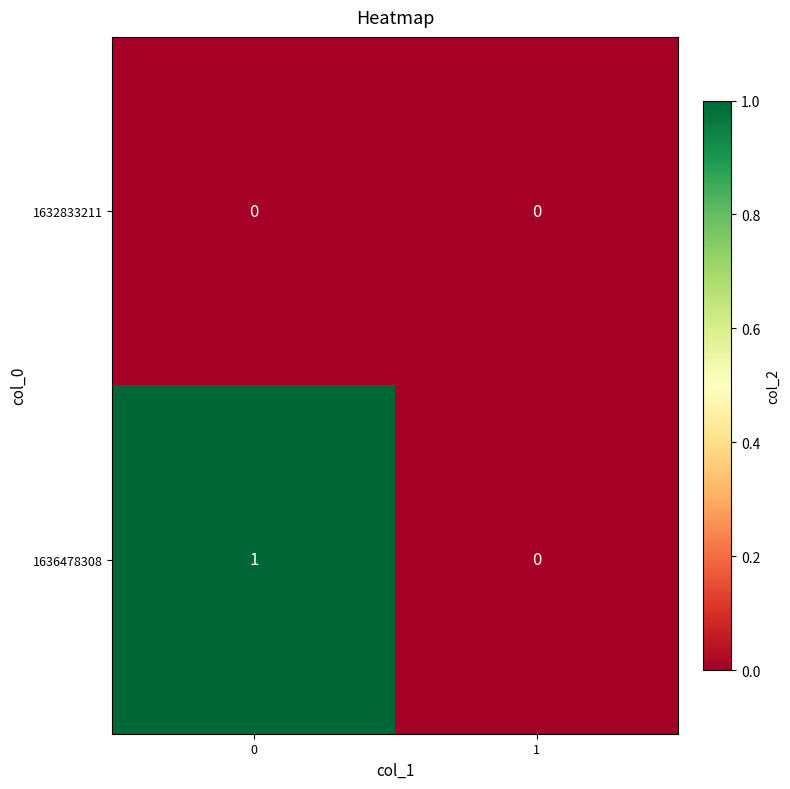

How many values in 1636478308 are above zero?

1